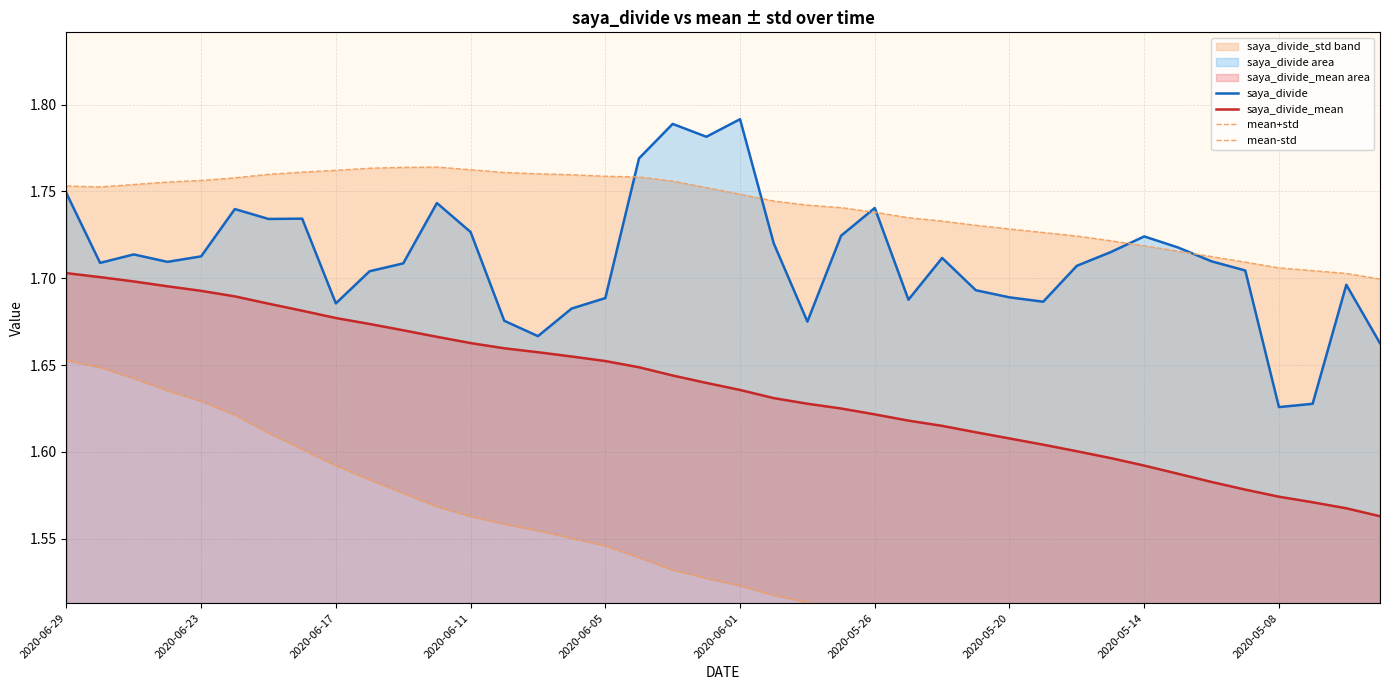

True or false: saya_divide and saya_divide_mean intersect in this chart.

False